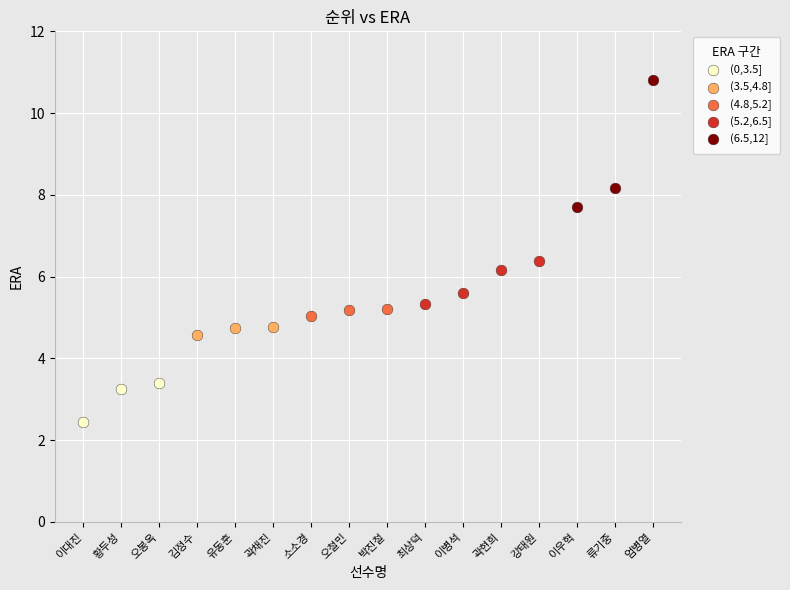

Which series has the largest Y range (max minus min)?

(6.5,12]